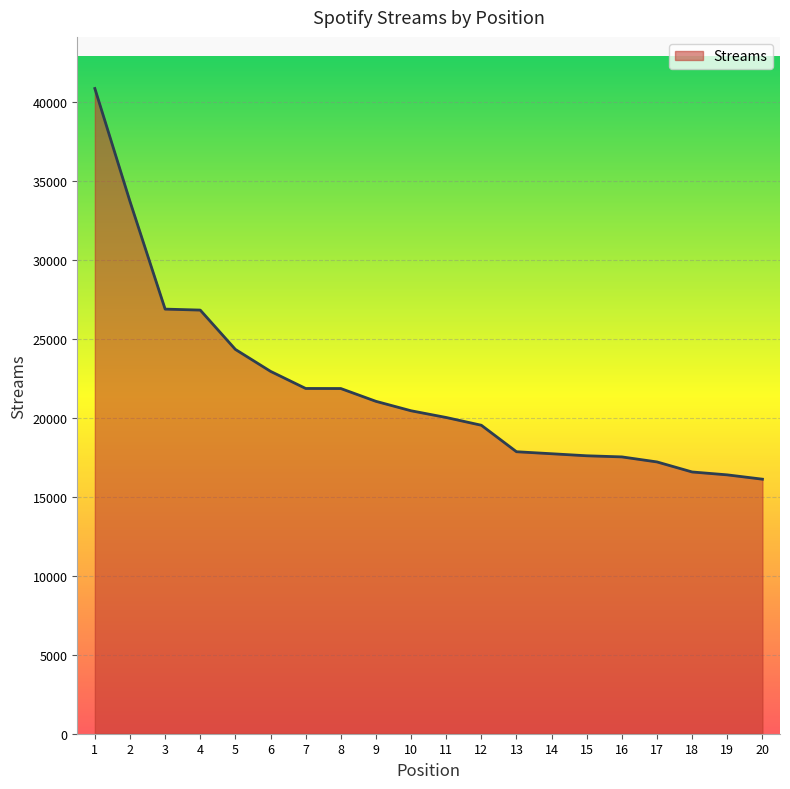

What is the change in value from 8 to 12?

-2324